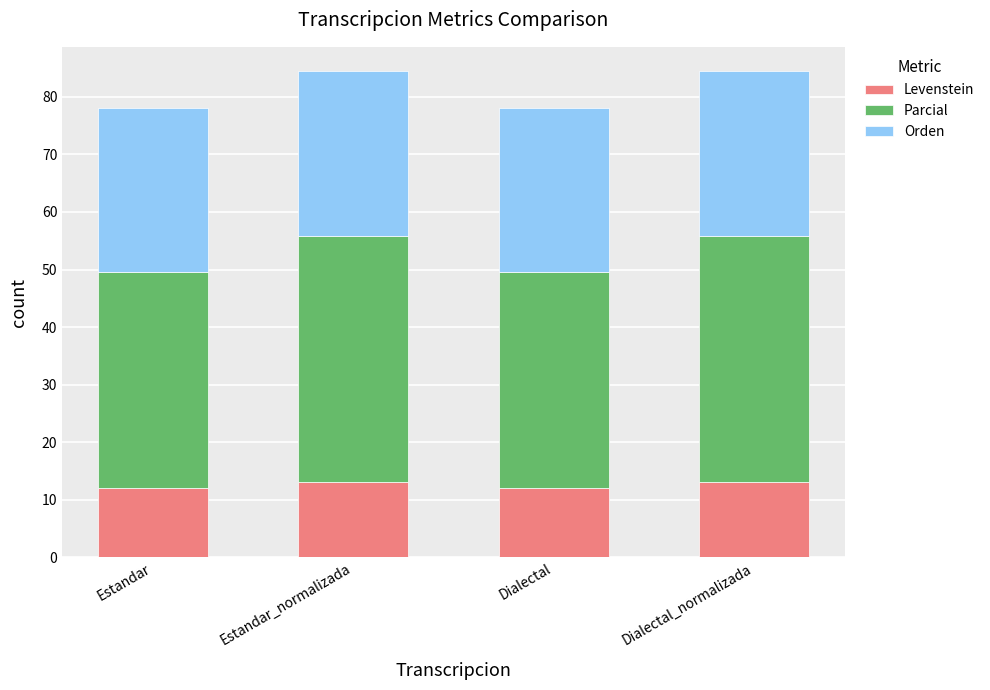

What is the sum of all Levenstein values?

50.1